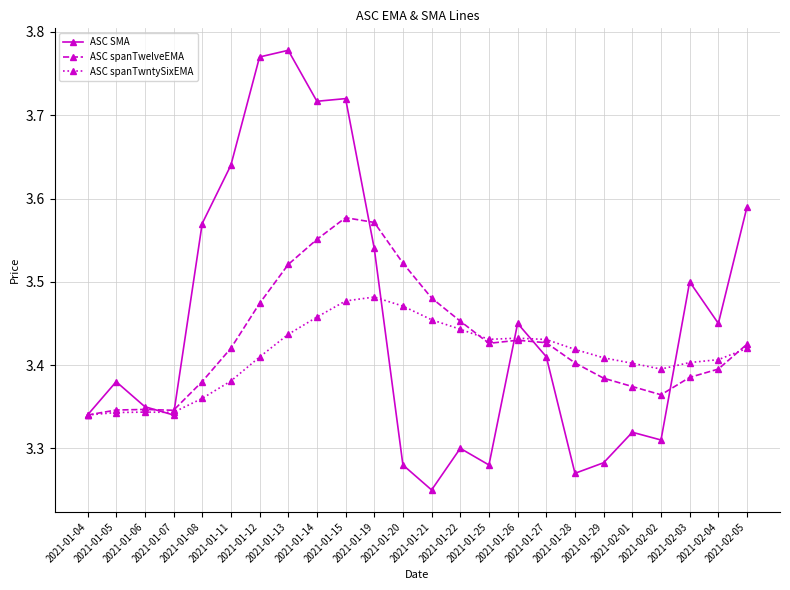

Between 2021-01-12 and 2021-01-21, which series saw the biggest shift?

ASC SMA